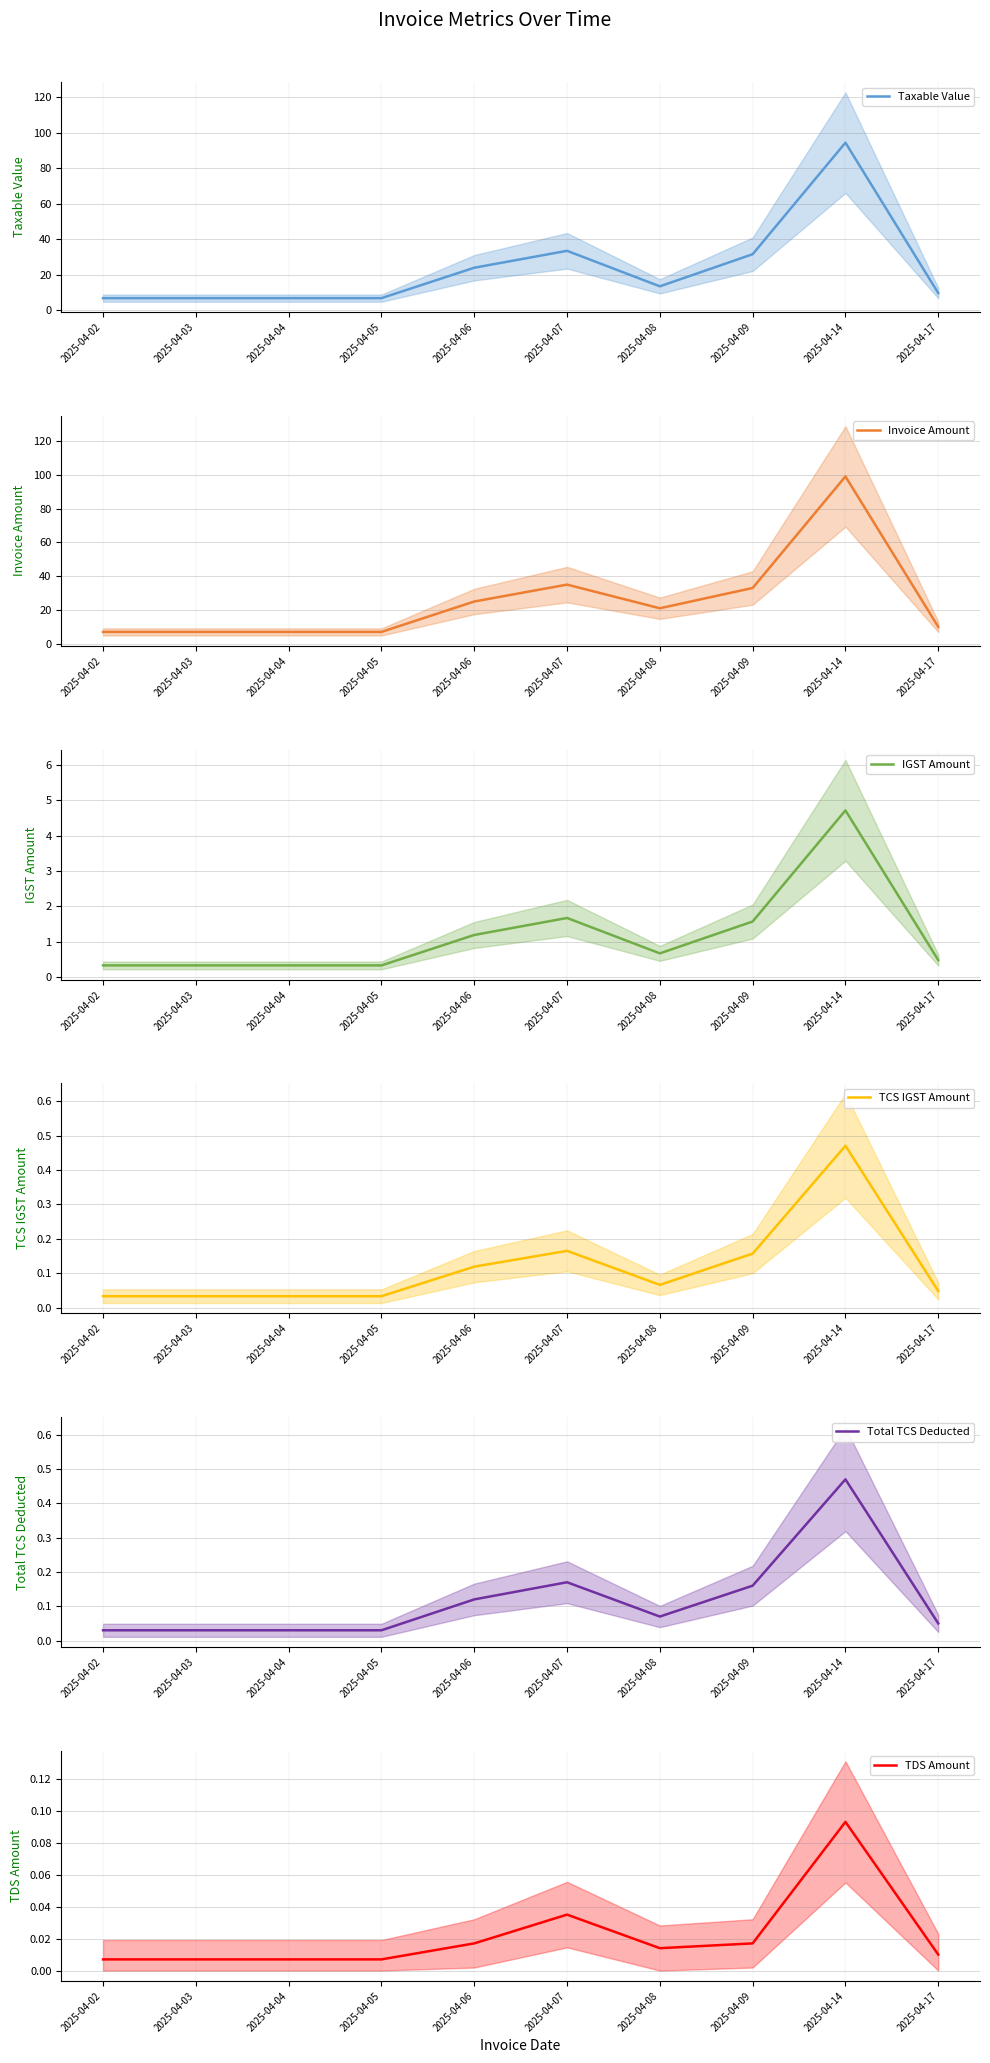

At which label does TCS IGST Amount reach its peak?

2025-04-14